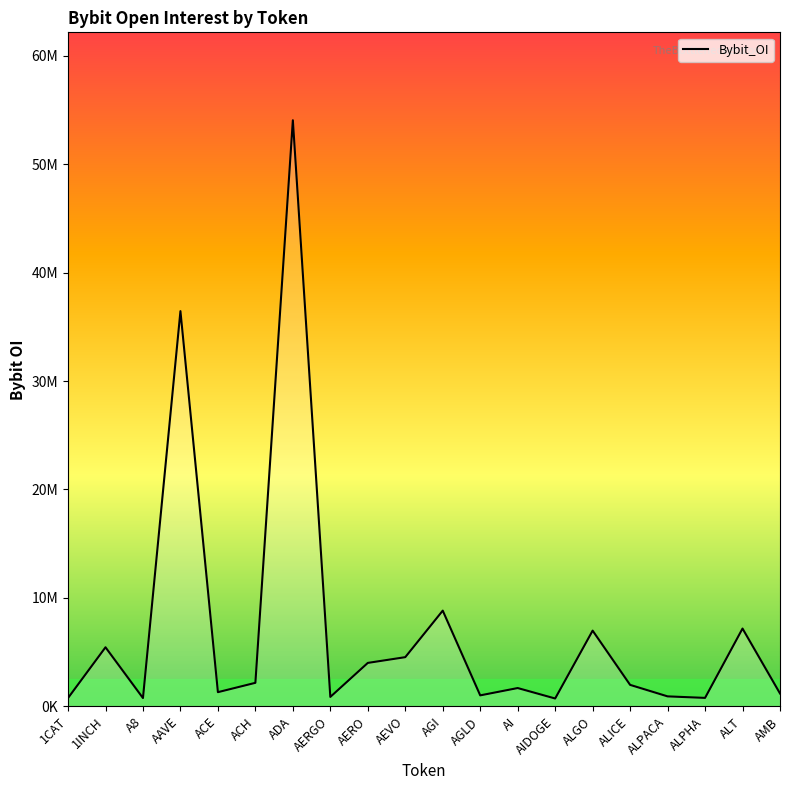

Which category has the lowest value across all series?

AIDOGE